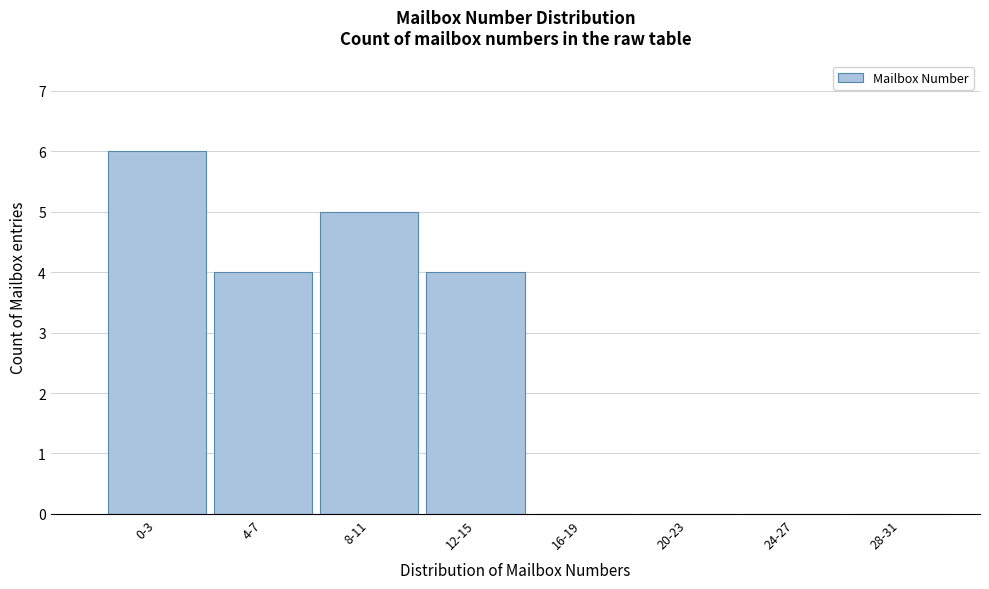

Reading right to left, what are all the values shown in this chart?

28-31=0	24-27=0	20-23=0	16-19=0	12-15=4	8-11=5	4-7=4	0-3=6